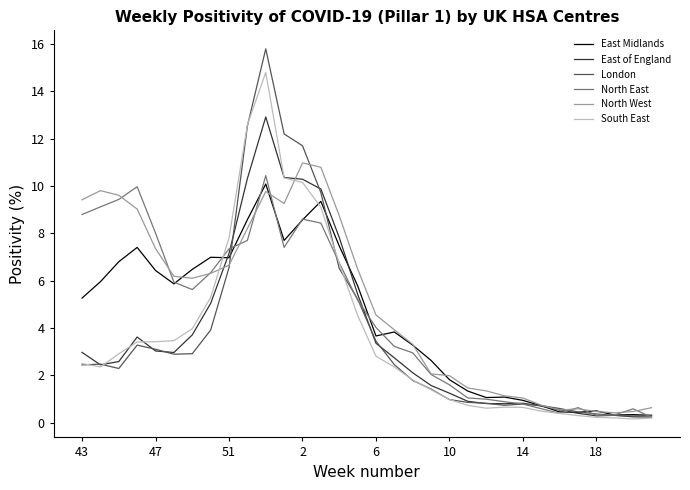

How many lines are shown in the chart?

6